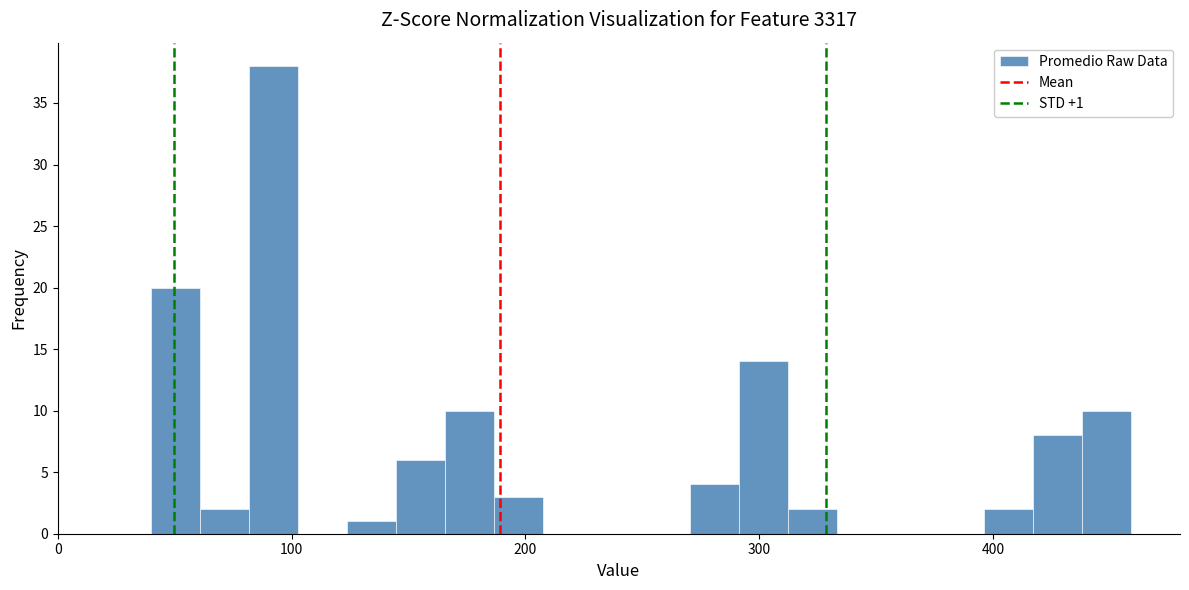

Read against the x-axis, roughly where is the centre of the tallest bar?

90